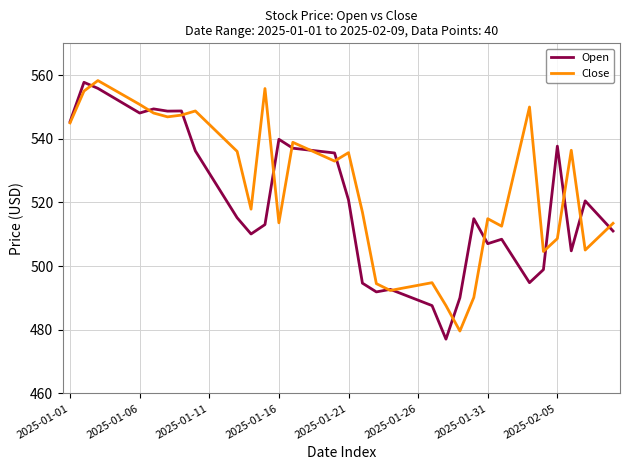

What is the maximum value for Close?

558.3